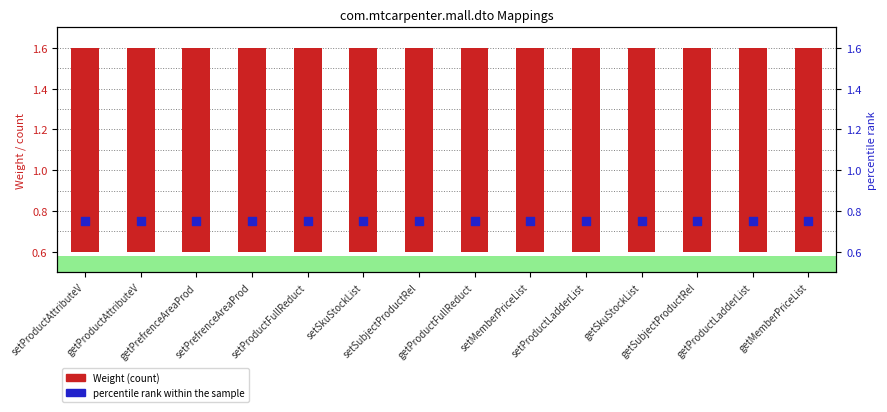

Which series contains the highest Y value?

Weight (count)